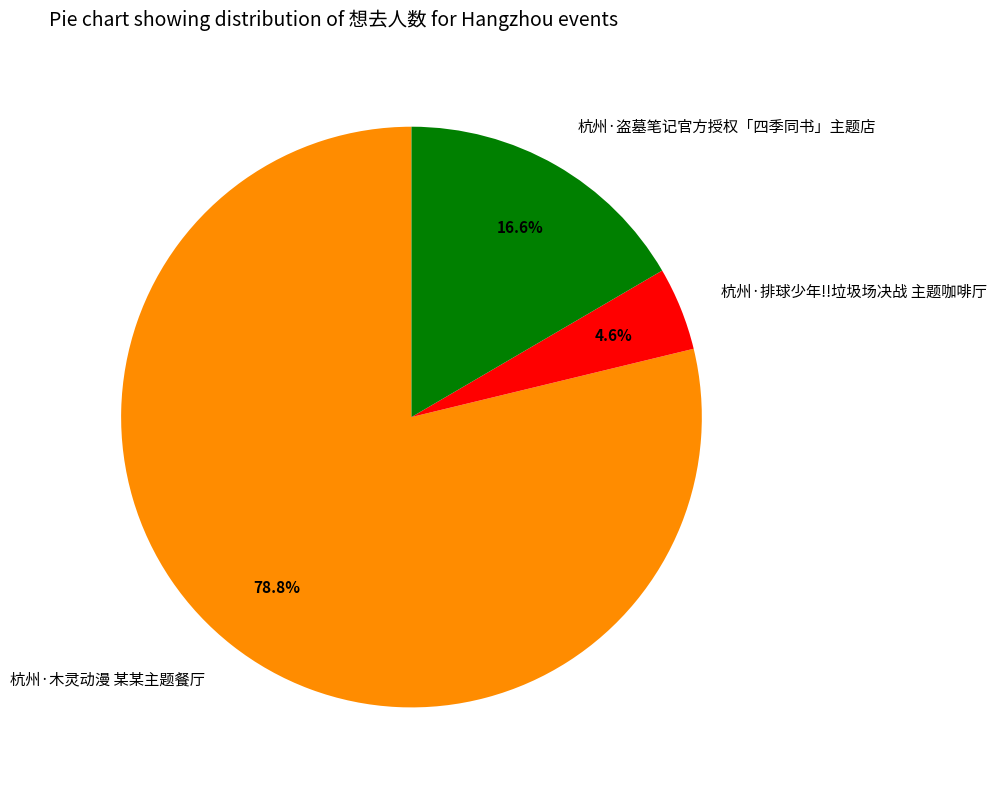

Is 杭州·排球少年!!垃圾场决战 主题咖啡厅 the majority of the pie?

No